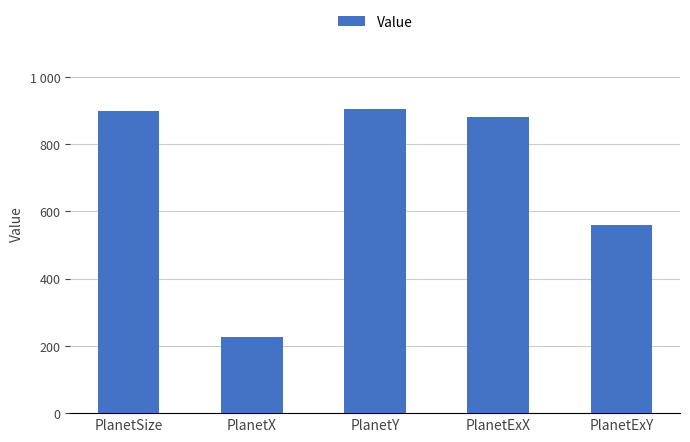

Reading right to left, what are all the values shown in this chart?

560	882	905	225	900